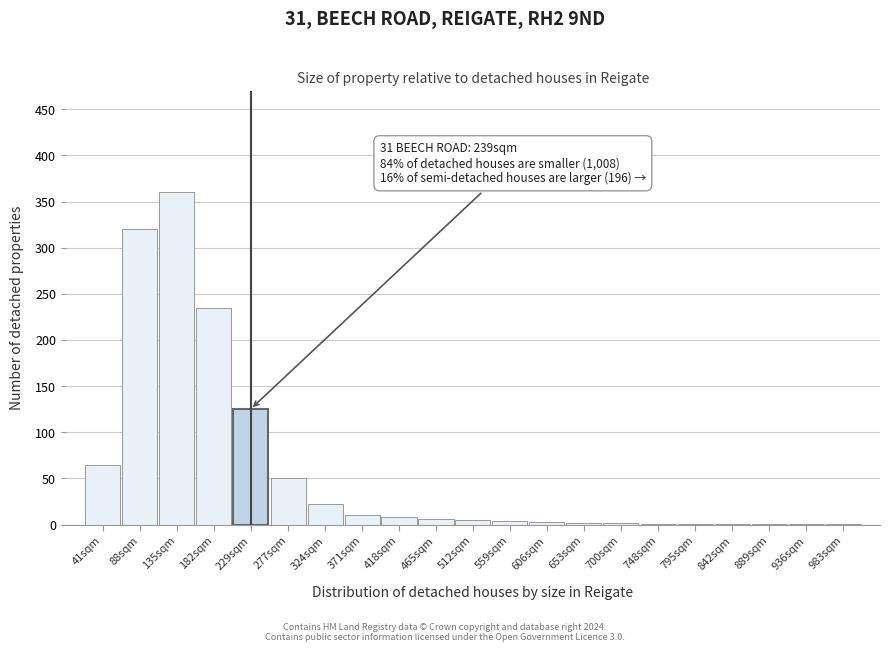

What is the sum of all values?

1223